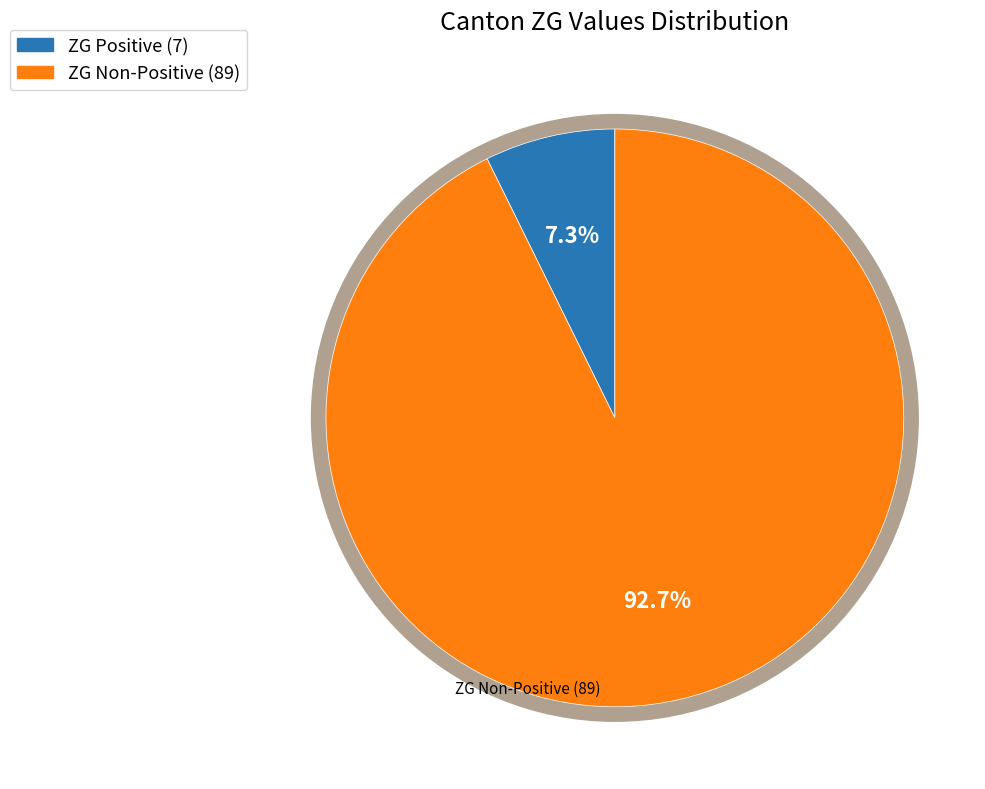

Is it true that NE is 1% of the pie?

False